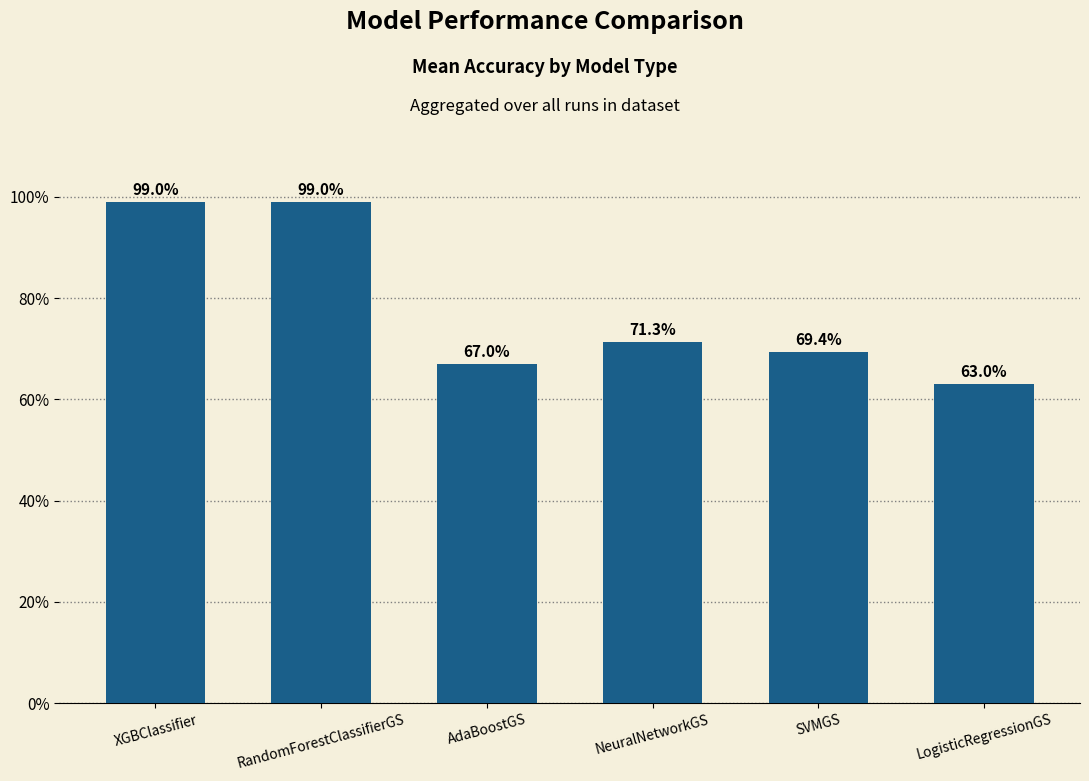

What is the difference between the values at RandomForestClassifierGS and AdaBoostGS?

0.3